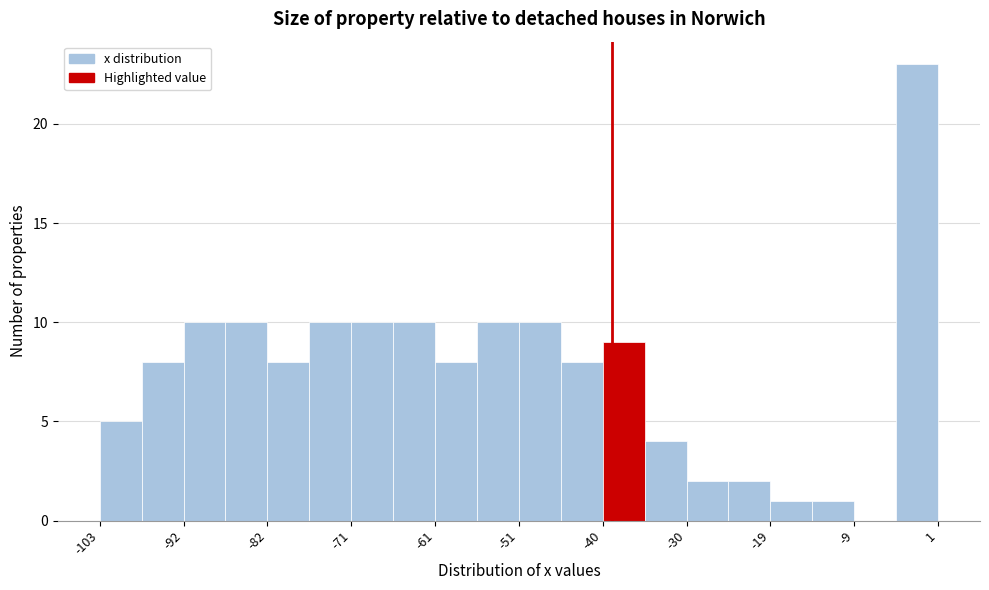

Read against the x-axis, roughly where is the centre of the tallest bar?

-2